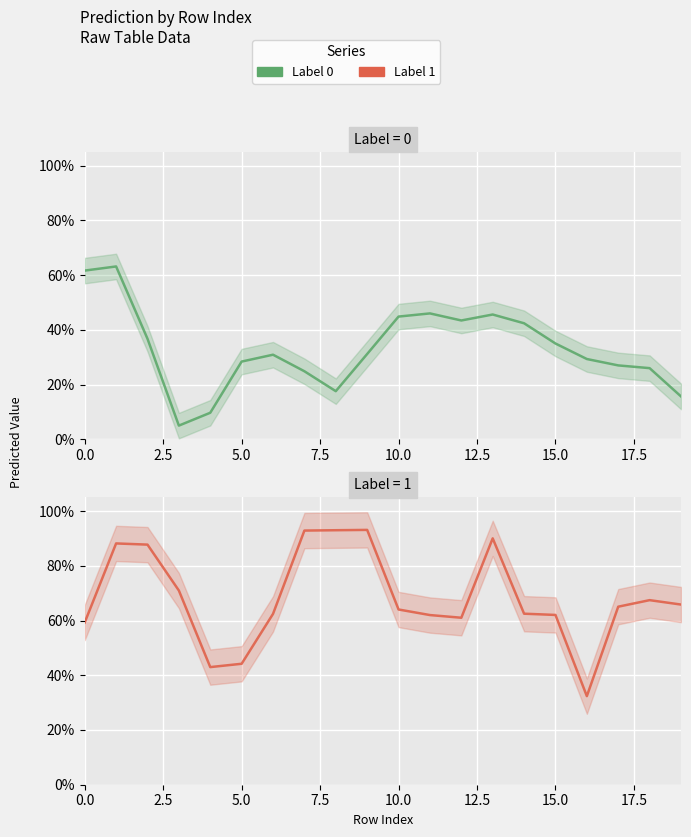

Count the number of categories in the chart.

20